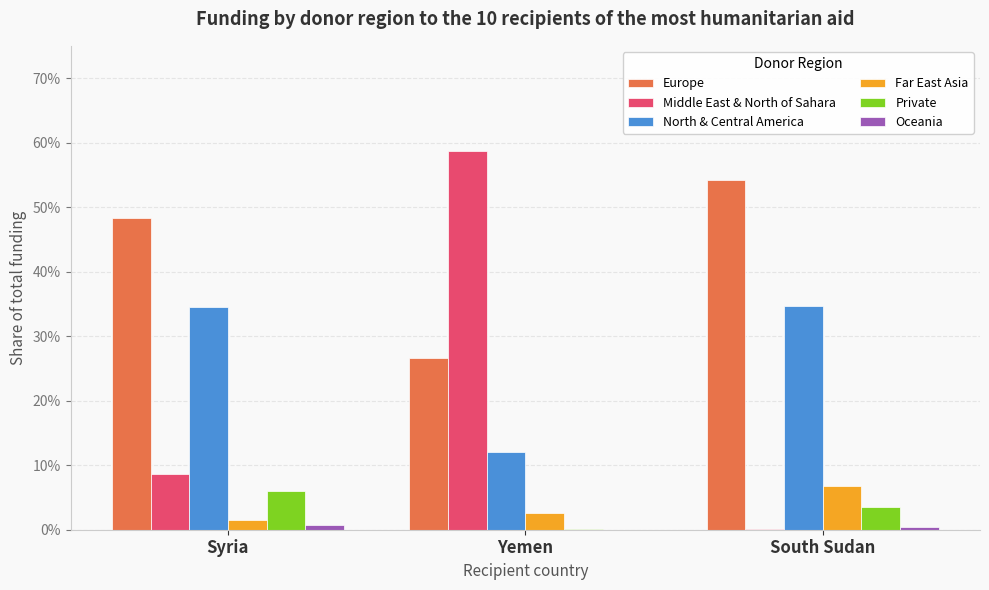

Are the bars grouped side by side (vs. stacked)?

Yes